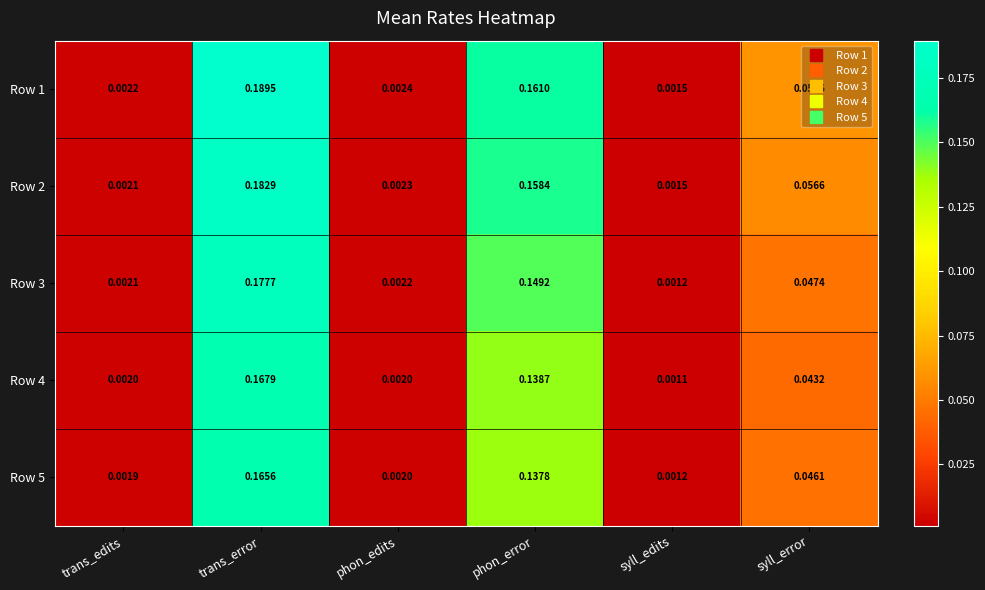

At which category is the sum across all series the highest?

trans_error